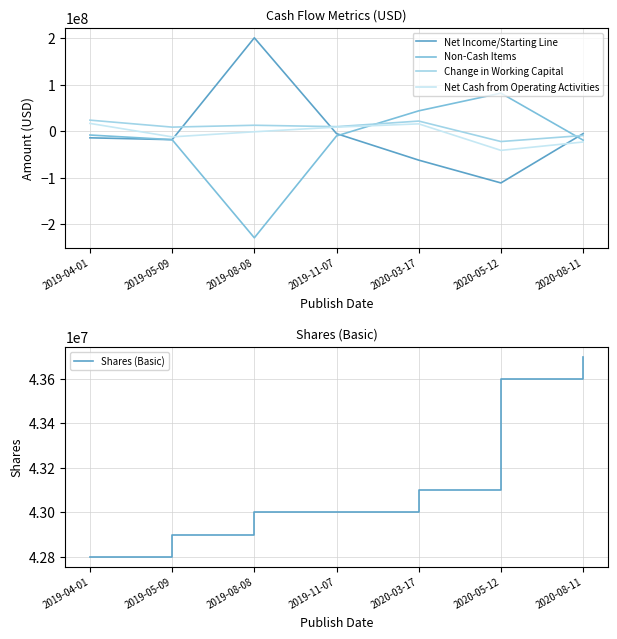

In Net Cash from Operating Activities, how many points are lower than both neighbors (excluding endpoints)?

2